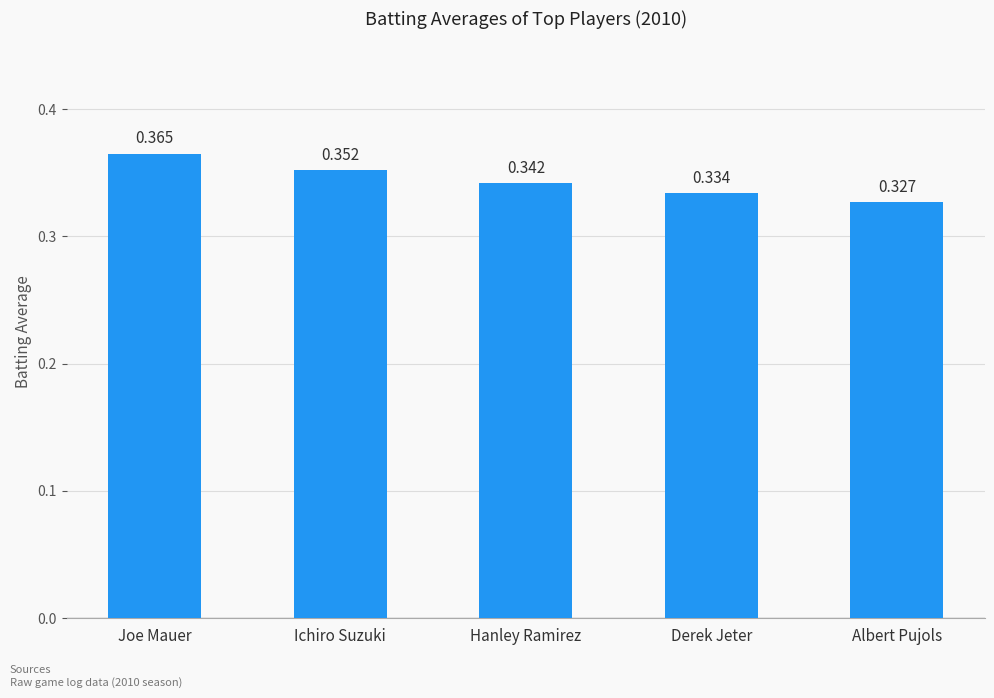

How many series are shown in this chart?

1